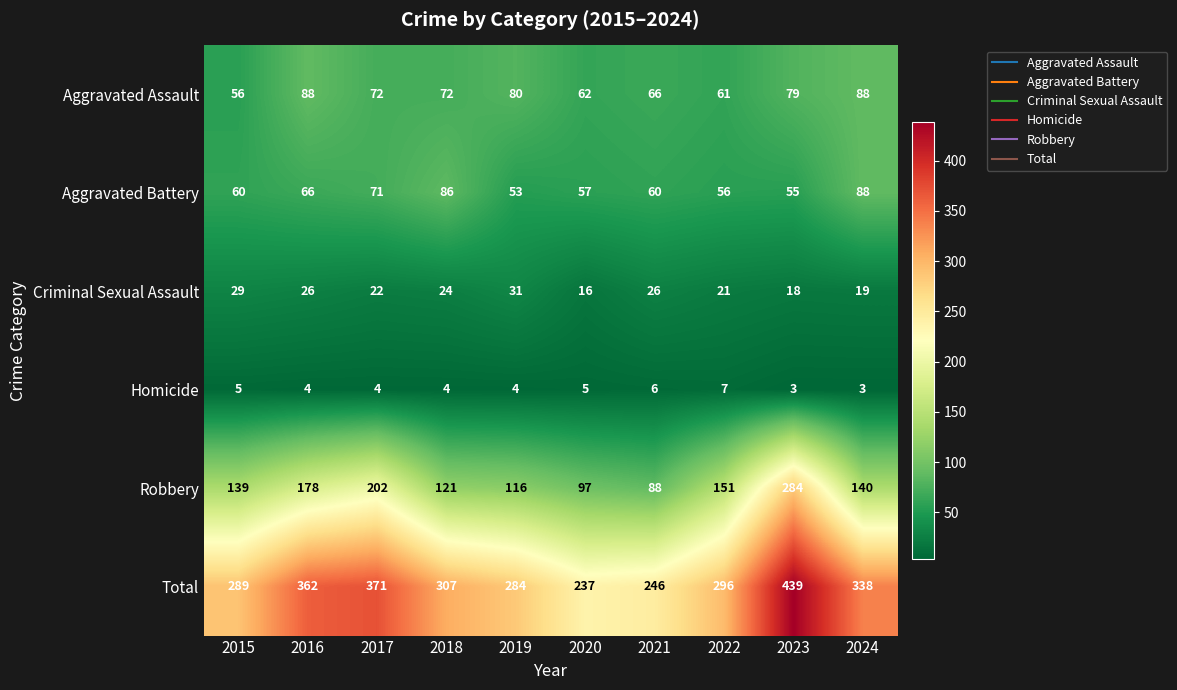

Is it true that Aggravated Assault equals 32 at 2021?

False